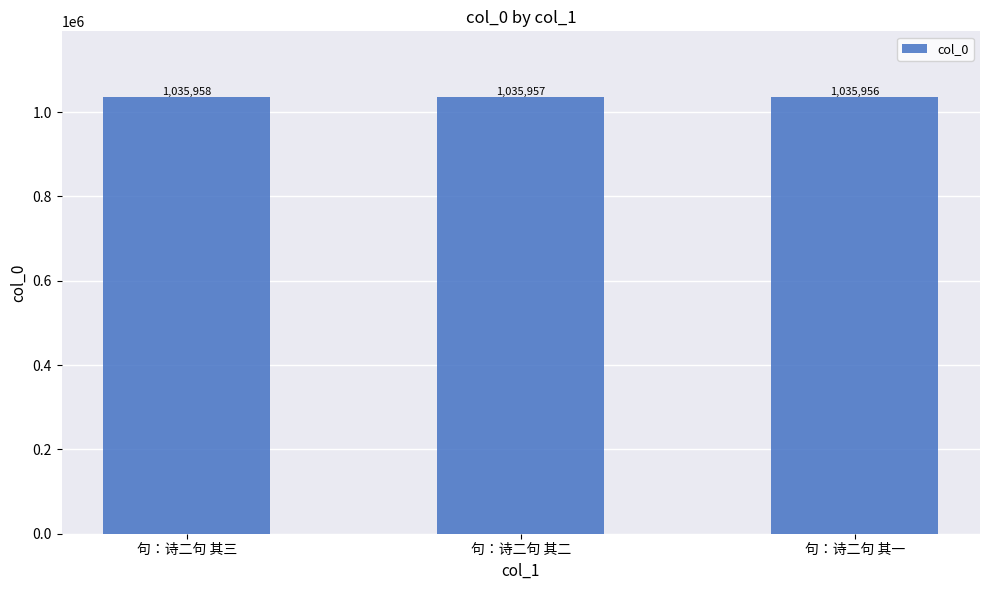

Is it true that the value at 句：诗二句 其一 is 1035956?

True